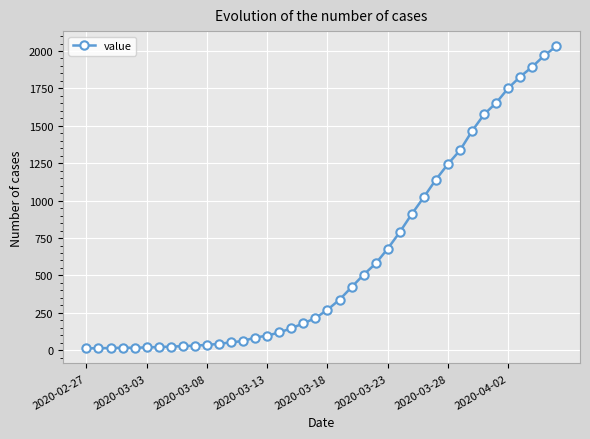

What is the difference between the maximum and minimum values?

2019